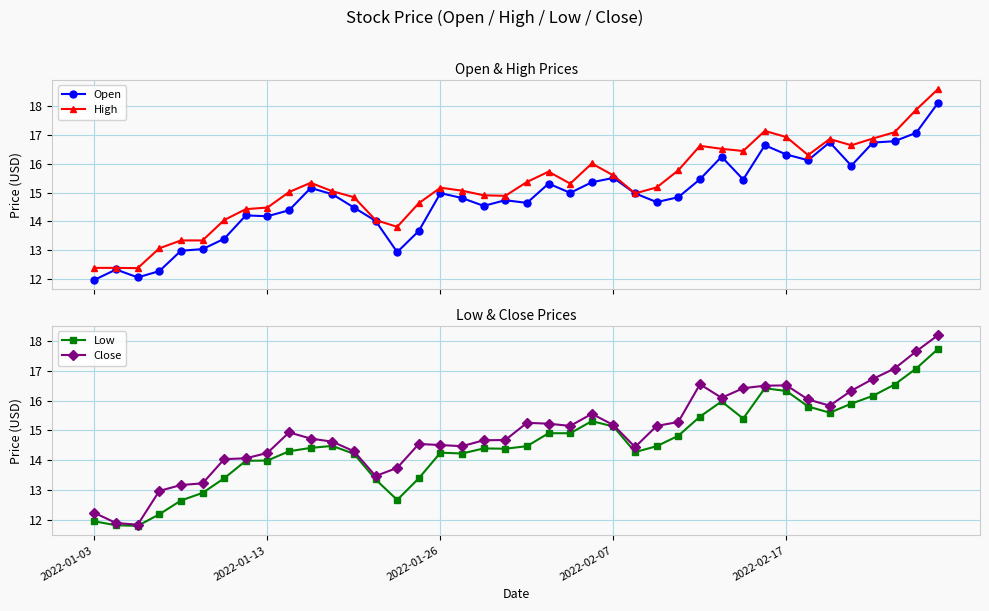

At which category does the chart reach its peak across all series?

39